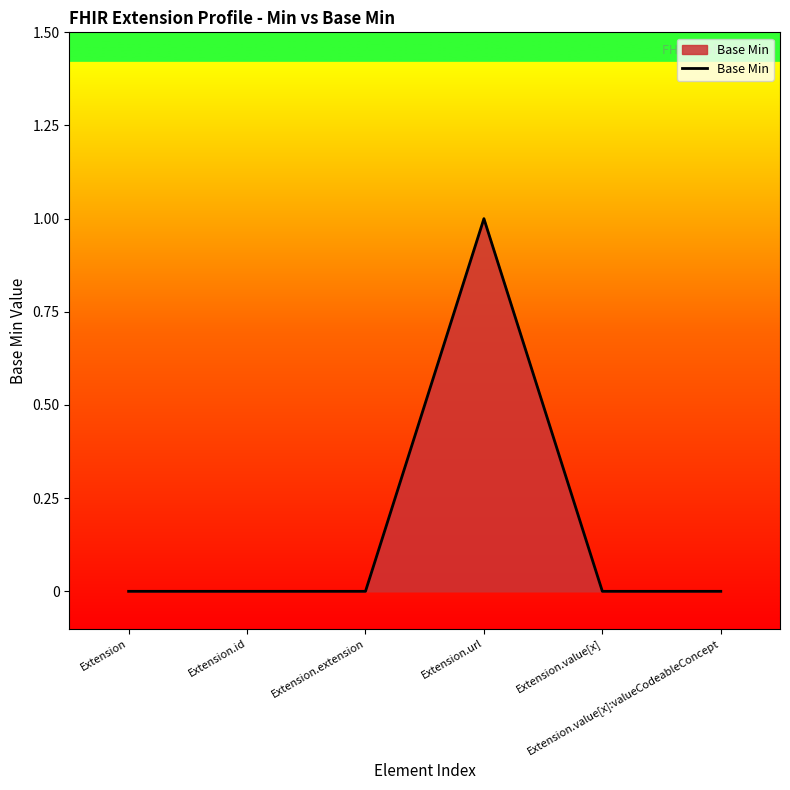

What position from the right is Extension.value[x]:valueCodeableConcept?

1